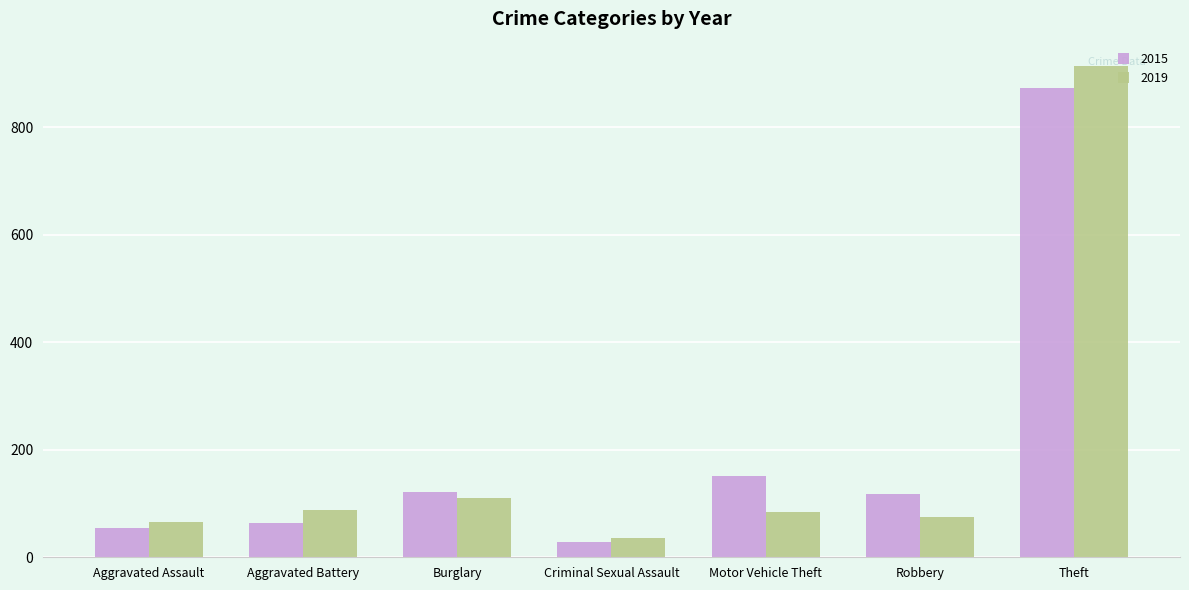

What is the average value of the 2015 series?

201